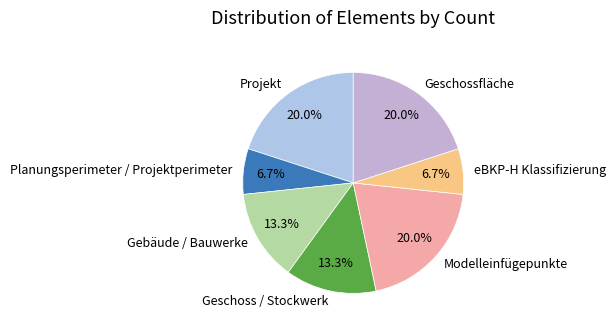

To the nearest percent, what is the difference between the Modelleinfügepunkte and Gebäude / Bauwerke slice percentages?

7%